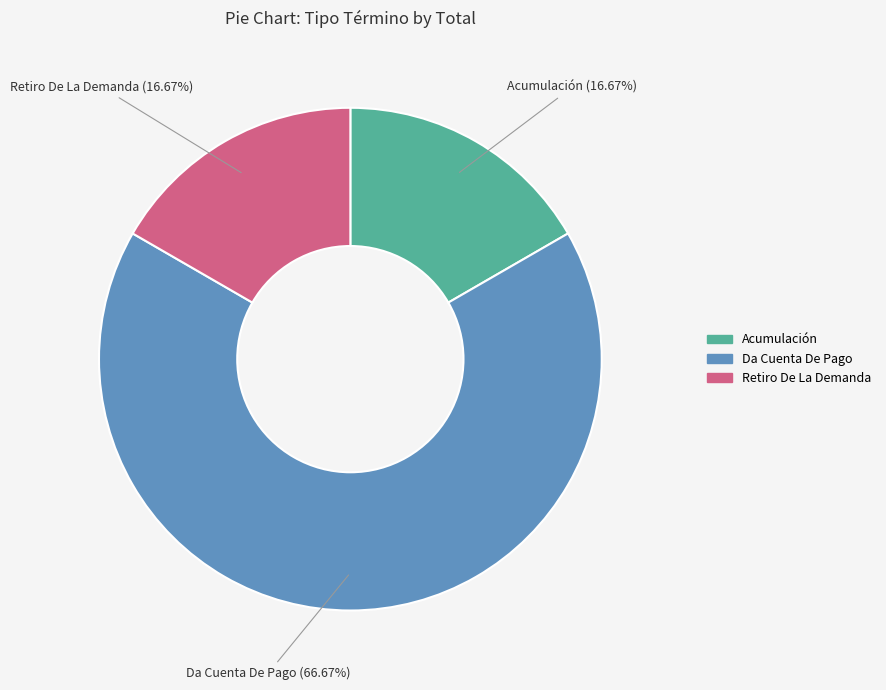

Is it true that Da Cuenta De Pago is 67% of the pie?

True